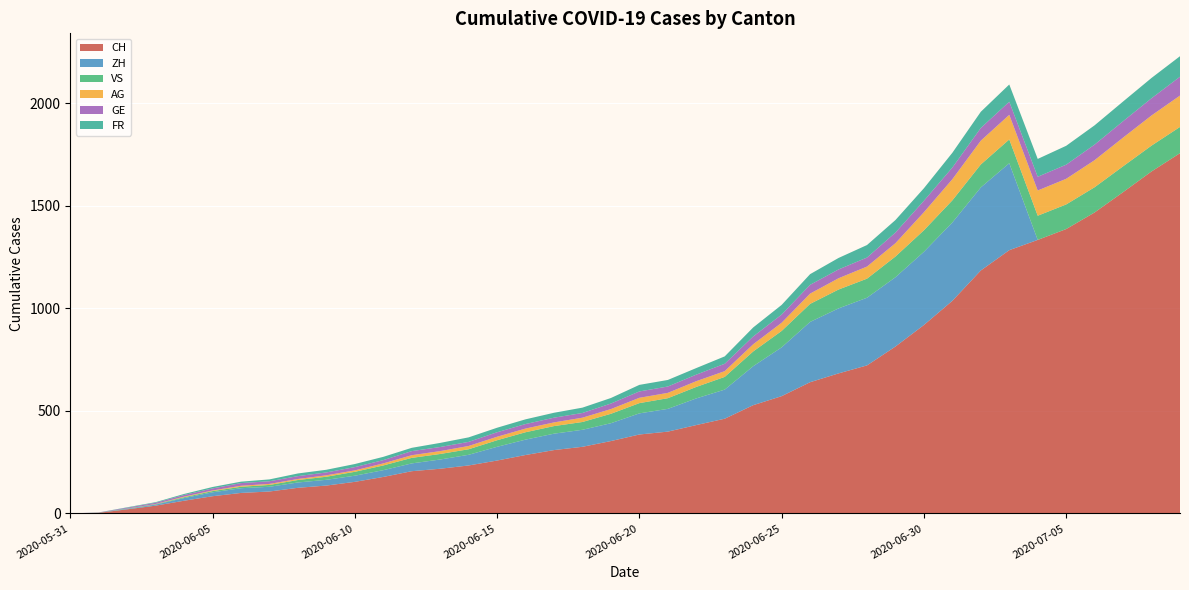

Reading left to right, extract all data points from this chart.

CH: 2020-05-31=0	2020-06-01=3	2020-06-02=20	2020-06-03=38	2020-06-04=62	2020-06-05=84	2020-06-06=100	2020-06-07=107	2020-06-08=125	2020-06-09=136	2020-06-10=154	2020-06-11=178	2020-06-12=206	2020-06-13=218	2020-06-14=234	2020-06-15=258	2020-06-16=285	2020-06-17=309	2020-06-18=325	2020-06-19=353	2020-06-20=385	2020-06-21=399	2020-06-22=431	2020-06-23=462	2020-06-24=528	2020-06-25=572	2020-06-26=640	2020-06-27=683	2020-06-28=722	2020-06-29=814	2020-06-30=919	2020-07-01=1037	2020-07-02=1185	2020-07-03=1284	2020-07-04=1334	2020-07-05=1387	2020-07-06=1468	2020-07-07=1567	2020-07-08=1668	2020-07-09=1757
ZH: 2020-05-31=0	2020-06-01=0	2020-06-02=2	2020-06-03=5	2020-06-04=13	2020-06-05=19	2020-06-06=23	2020-06-07=23	2020-06-08=26	2020-06-09=28	2020-06-10=30	2020-06-11=33	2020-06-12=38	2020-06-13=45	2020-06-14=52	2020-06-15=67	2020-06-16=75	2020-06-17=80	2020-06-18=83	2020-06-19=87	2020-06-20=103	2020-06-21=111	2020-06-22=130	2020-06-23=142	2020-06-24=190	2020-06-25=238	2020-06-26=294	2020-06-27=317	2020-06-28=330	2020-06-29=338	2020-06-30=357	2020-07-01=382	2020-07-02=405	2020-07-03=424	2020-07-04=0	2020-07-05=0	2020-07-06=0	2020-07-07=0	2020-07-08=0	2020-07-09=0
VS: 2020-05-31=0	2020-06-01=1	2020-06-02=2	2020-06-03=2	2020-06-04=4	2020-06-05=6	2020-06-06=7	2020-06-07=9	2020-06-08=12	2020-06-09=15	2020-06-10=19	2020-06-11=23	2020-06-12=27	2020-06-13=27	2020-06-14=27	2020-06-15=32	2020-06-16=36	2020-06-17=37	2020-06-18=38	2020-06-19=46	2020-06-20=50	2020-06-21=52	2020-06-22=56	2020-06-23=62	2020-06-24=72	2020-06-25=80	2020-06-26=88	2020-06-27=92	2020-06-28=93	2020-06-29=101	2020-06-30=105	2020-07-01=108	2020-07-02=112	2020-07-03=116	2020-07-04=118	2020-07-05=120	2020-07-06=123	2020-07-07=126	2020-07-08=126	2020-07-09=128
AG: 2020-05-31=0	2020-06-01=0	2020-06-02=0	2020-06-03=1	2020-06-04=3	2020-06-05=3	2020-06-06=5	2020-06-07=5	2020-06-08=5	2020-06-09=7	2020-06-10=7	2020-06-11=10	2020-06-12=13	2020-06-13=14	2020-06-14=16	2020-06-15=17	2020-06-16=18	2020-06-17=18	2020-06-18=21	2020-06-19=23	2020-06-20=26	2020-06-21=26	2020-06-22=28	2020-06-23=28	2020-06-24=35	2020-06-25=40	2020-06-26=50	2020-06-27=55	2020-06-28=59	2020-06-29=65	2020-06-30=88	2020-07-01=103	2020-07-02=116	2020-07-03=120	2020-07-04=123	2020-07-05=125	2020-07-06=132	2020-07-07=140	2020-07-08=147	2020-07-09=153
GE: 2020-05-31=0	2020-06-01=1	2020-06-02=4	2020-06-03=6	2020-06-04=8	2020-06-05=10	2020-06-06=13	2020-06-07=13	2020-06-08=14	2020-06-09=14	2020-06-10=16	2020-06-11=16	2020-06-12=20	2020-06-13=20	2020-06-14=20	2020-06-15=22	2020-06-16=22	2020-06-17=23	2020-06-18=23	2020-06-19=27	2020-06-20=31	2020-06-21=31	2020-06-22=32	2020-06-23=36	2020-06-24=38	2020-06-25=40	2020-06-26=43	2020-06-27=43	2020-06-28=44	2020-06-29=52	2020-06-30=56	2020-07-01=57	2020-07-02=62	2020-07-03=64	2020-07-04=67	2020-07-05=69	2020-07-06=76	2020-07-07=80	2020-07-08=84	2020-07-09=92
FR: 2020-05-31=0	2020-06-01=0	2020-06-02=2	2020-06-03=3	2020-06-04=5	2020-06-05=7	2020-06-06=7	2020-06-07=9	2020-06-08=13	2020-06-09=13	2020-06-10=15	2020-06-11=16	2020-06-12=16	2020-06-13=20	2020-06-14=22	2020-06-15=22	2020-06-16=23	2020-06-17=24	2020-06-18=26	2020-06-19=27	2020-06-20=32	2020-06-21=32	2020-06-22=32	2020-06-23=36	2020-06-24=44	2020-06-25=47	2020-06-26=52	2020-06-27=56	2020-06-28=61	2020-06-29=61	2020-06-30=61	2020-07-01=72	2020-07-02=79	2020-07-03=84	2020-07-04=87	2020-07-05=92	2020-07-06=94	2020-07-07=96	2020-07-08=99	2020-07-09=100